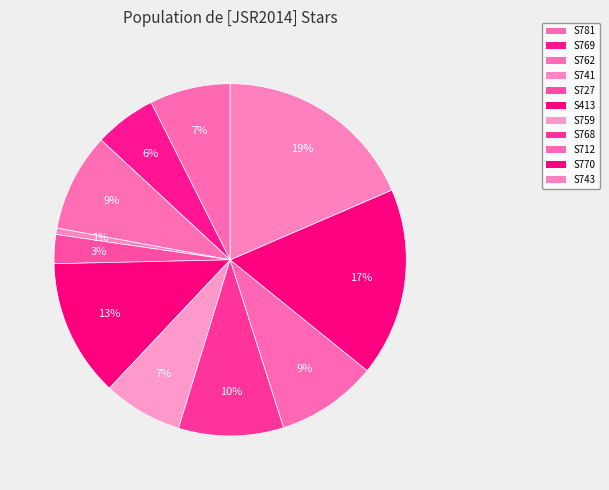

Is there any slice that represents more than half of the pie?

No